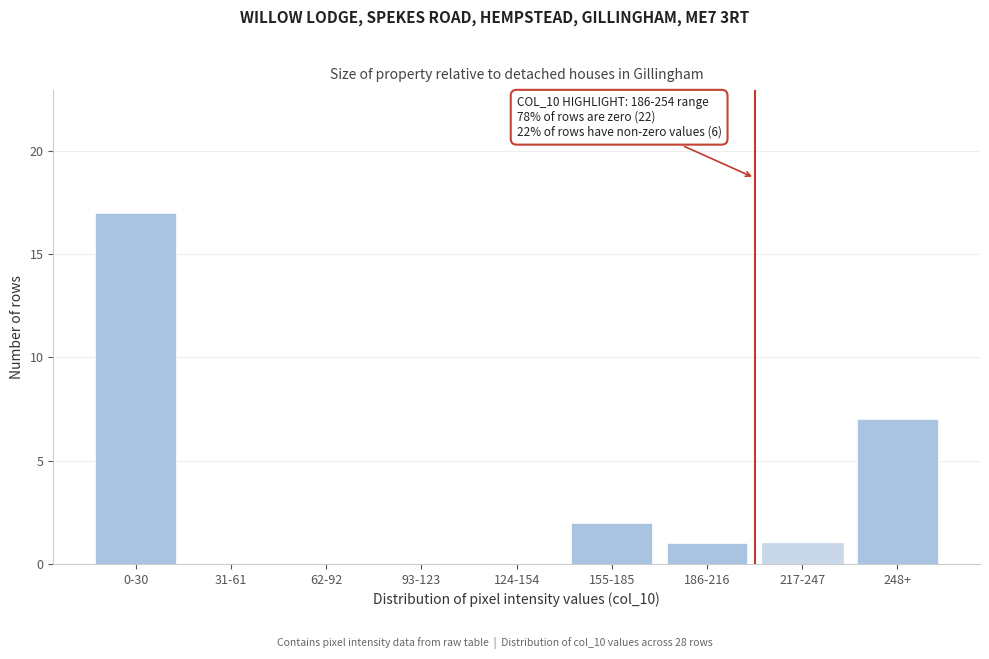

Reading left to right, what are all the values shown in this chart?

0-30=17	31-61=0	62-92=0	93-123=0	124-154=0	155-185=2	186-216=1	217-247=1	248+=7